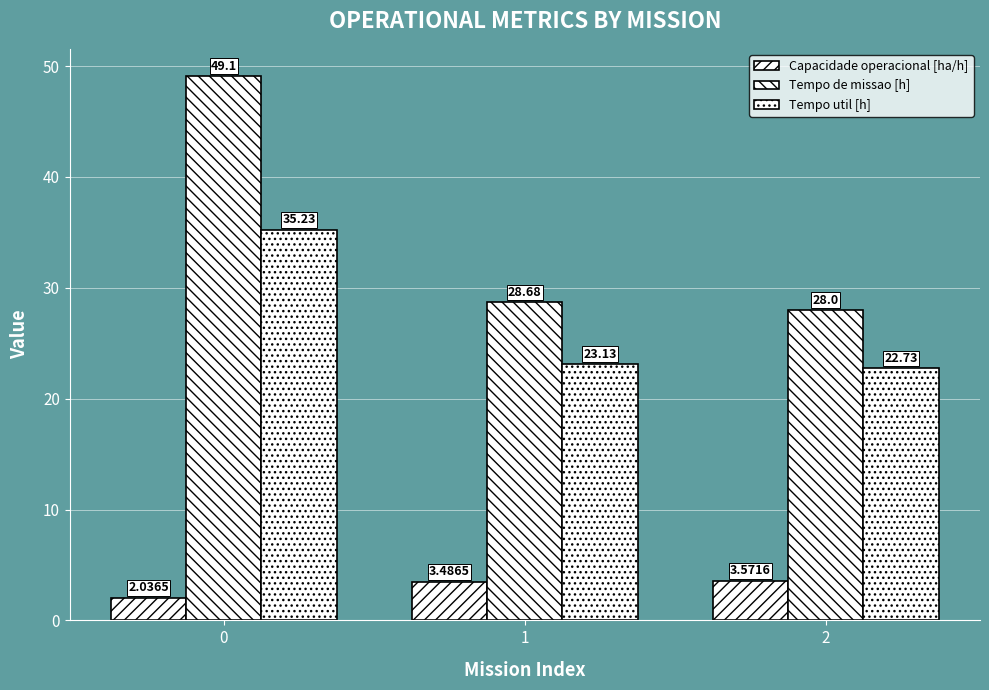

Are the bars grouped side by side (vs. stacked)?

Yes